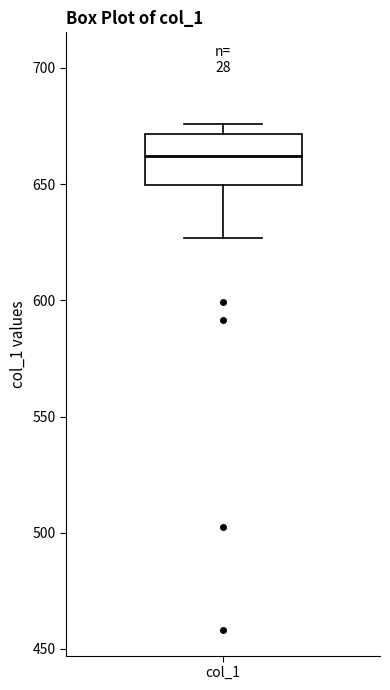

Transcribe this box plot: give where the median line is, the range the box spans, and where the two whiskers end, as read against the y-axis. The values are not printed on the chart, so give them approximately, as read against the axis.

median 660, box 650 to 670, whiskers 625 to 675